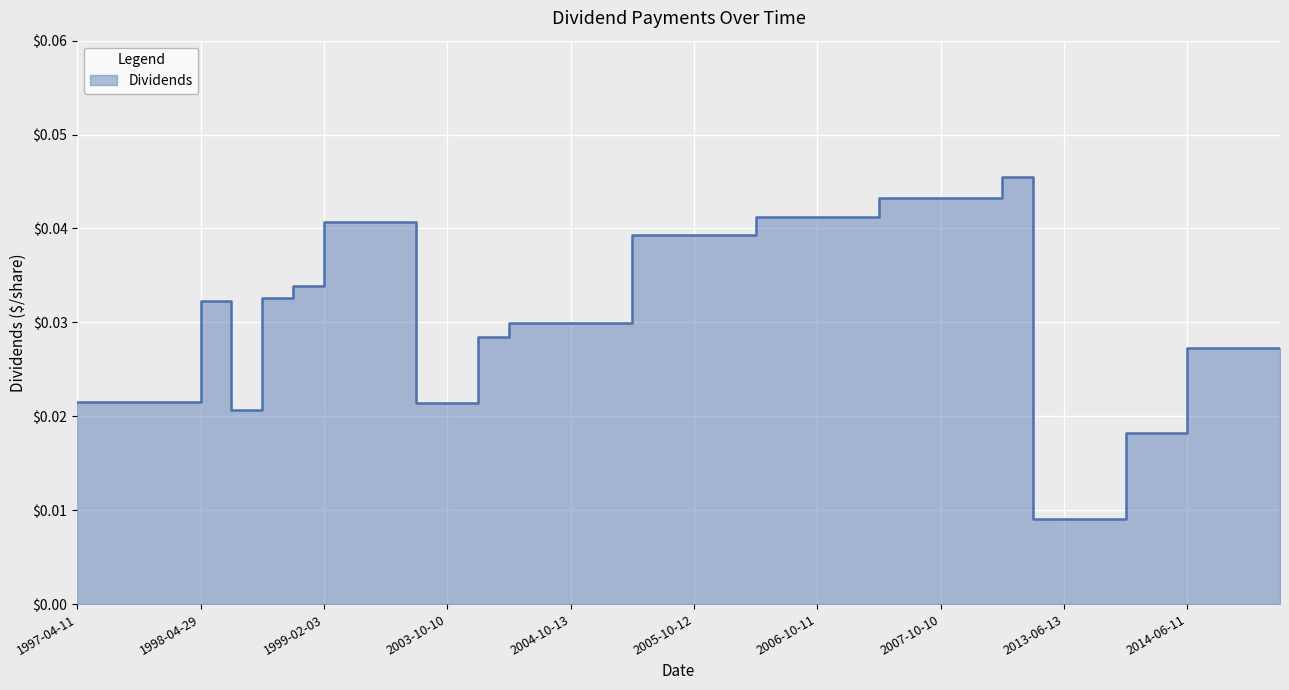

What is the label of the 30th point from the right?

1999-08-06